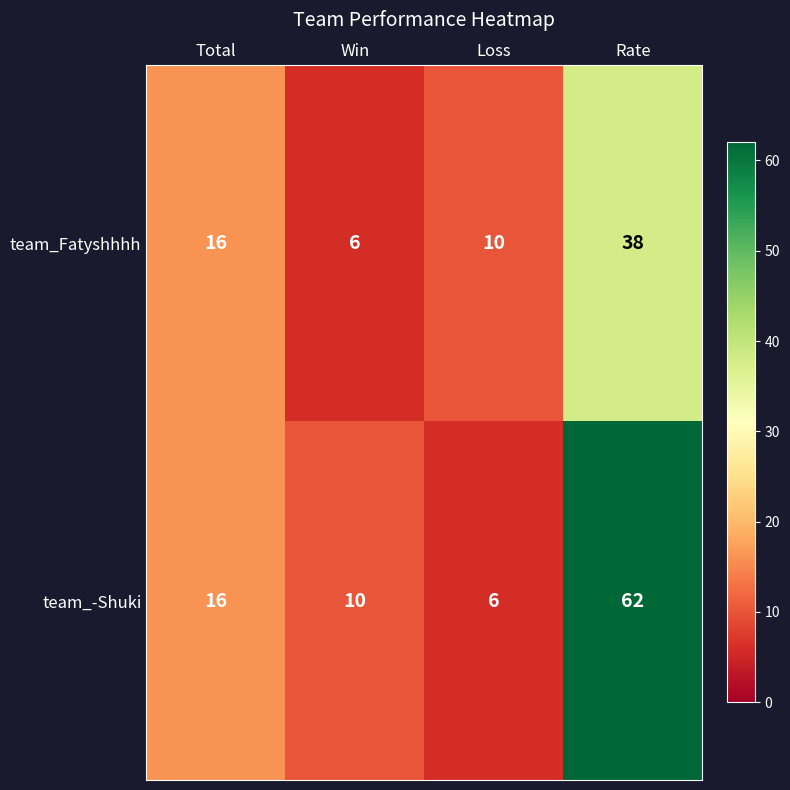

Count the team_Fatyshhhh values in the range 10 to 38.

3